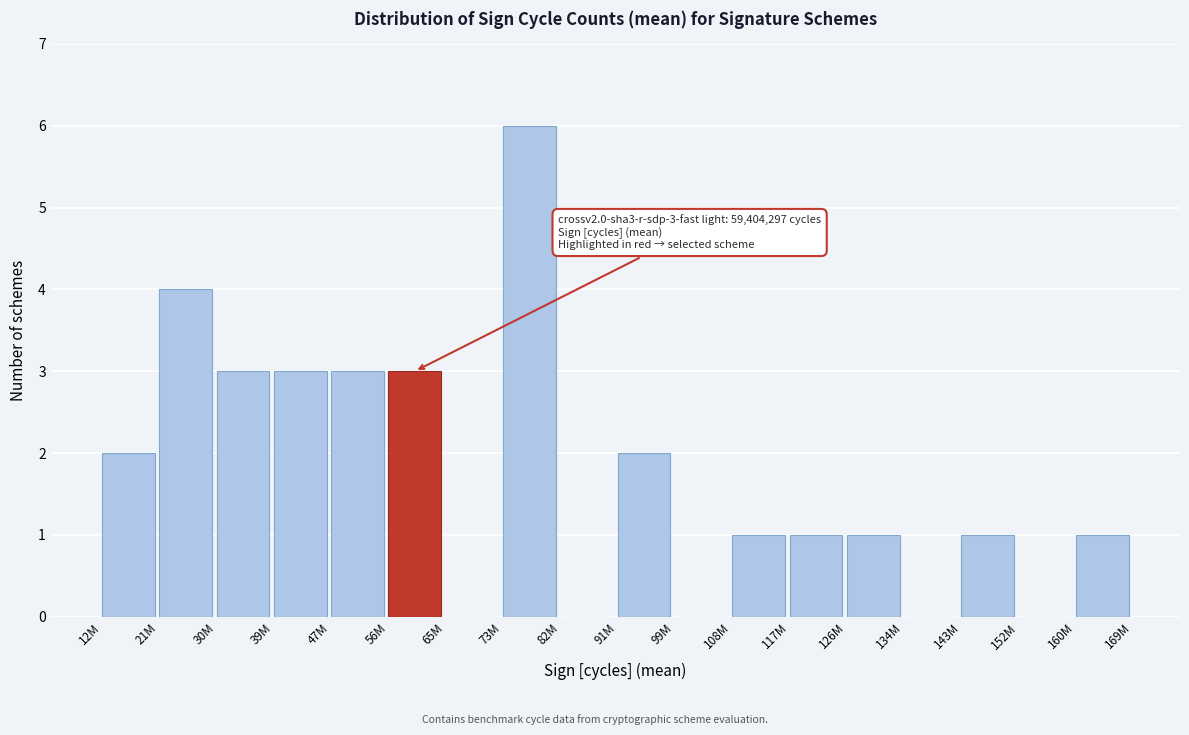

Reading right to left, transcribe all the data shown in this chart.

160M=1	152M=0	143M=1	134M=0	126M=1	117M=1	108M=1	99M=0	91M=2	82M=0	73M=6	65M=0	56M=3	47M=3	39M=3	30M=3	21M=4	12M=2